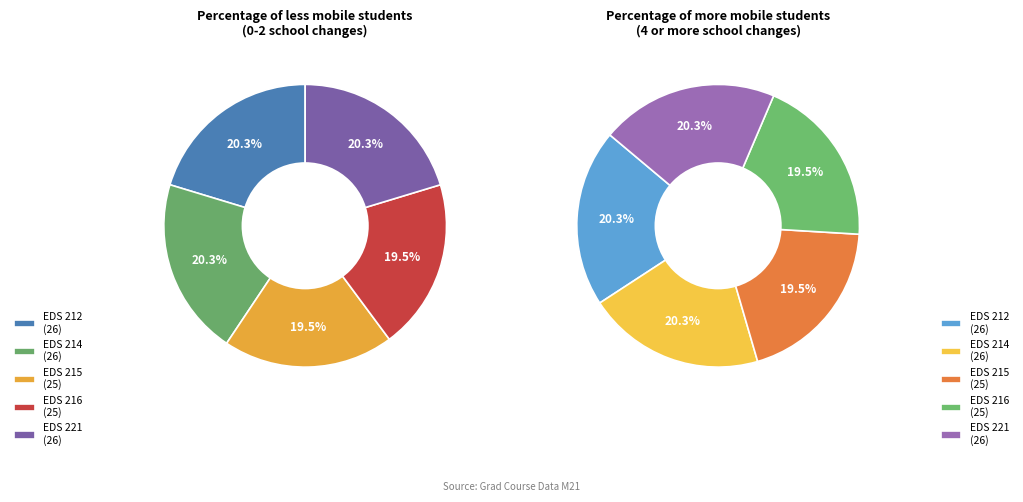

To the nearest percent, what portion does EDS 215 represent?

20%